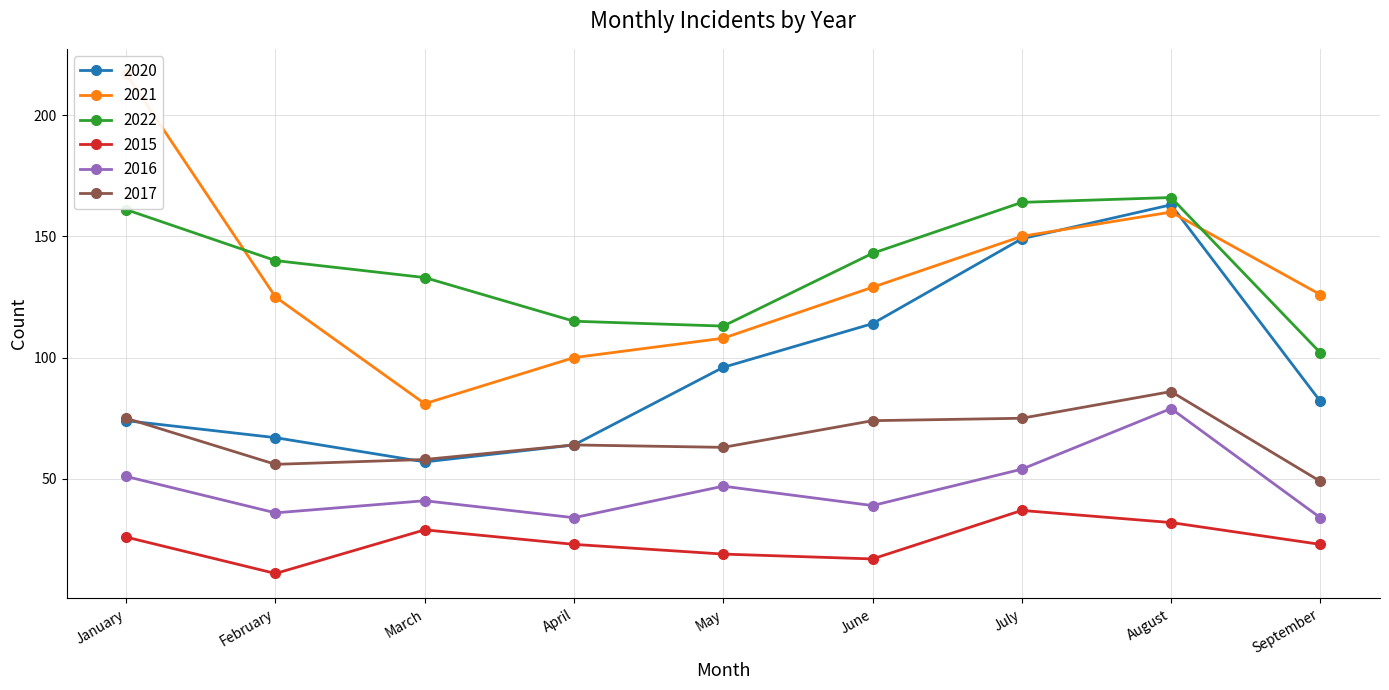

What are all the series names shown in the legend?

2020, 2021, 2022, 2015, 2016, 2017